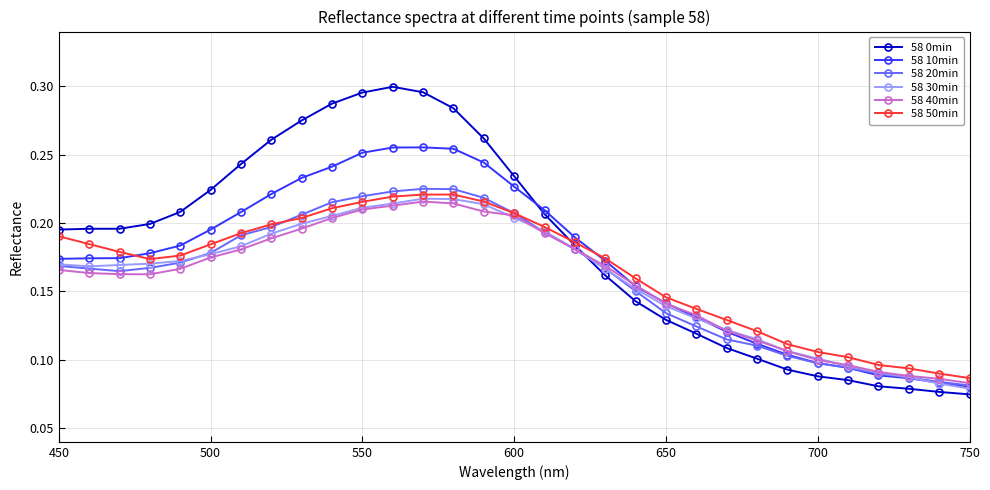

Which series has the widest spread of values?

58 0min